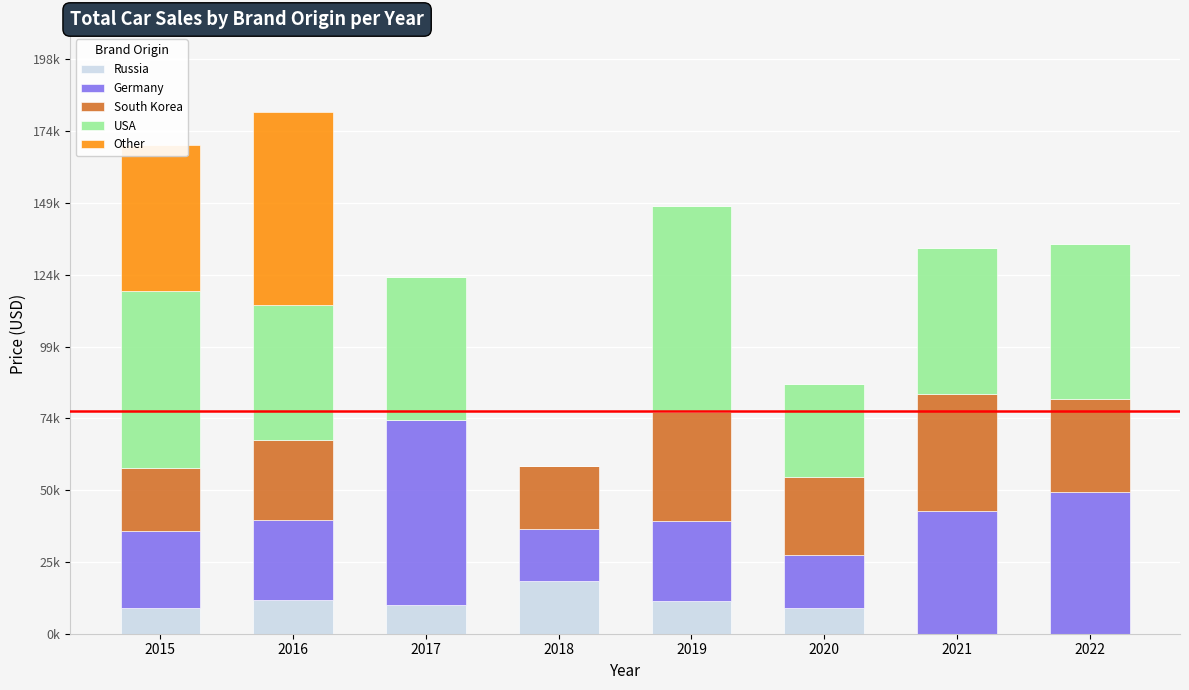

At which category is the sum across all series the highest?

2016